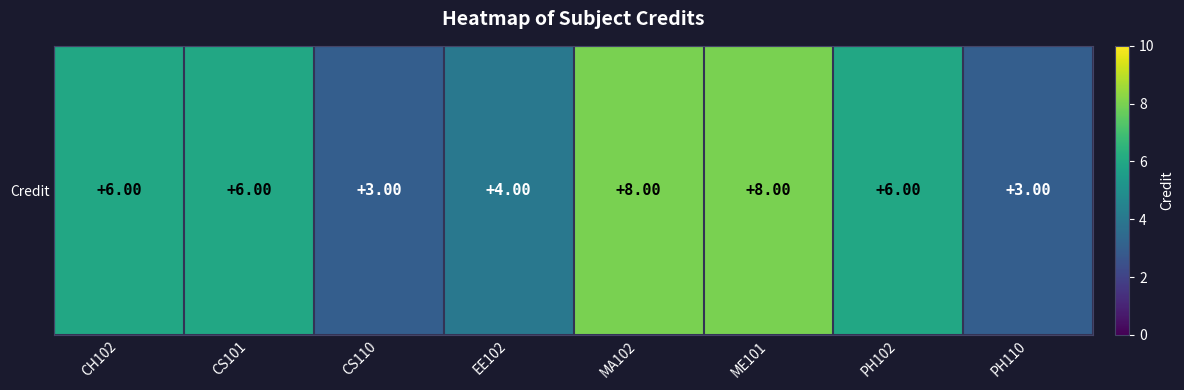

Rank the categories by value from highest to lowest.

MA102, ME101, CH102, CS101, PH102, EE102, CS110, PH110